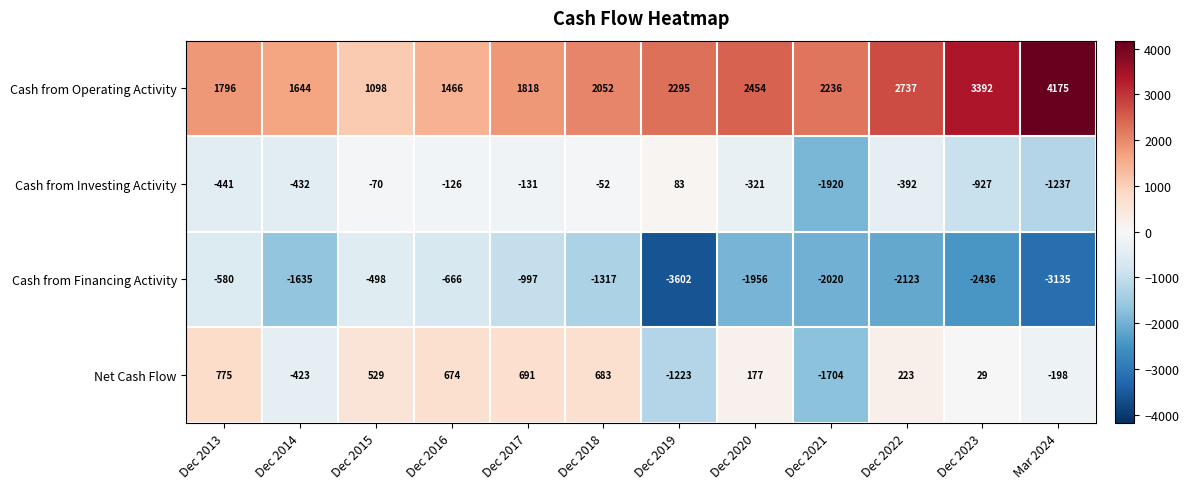

Which series has the largest range (max minus min)?

Cash from Financing Activity